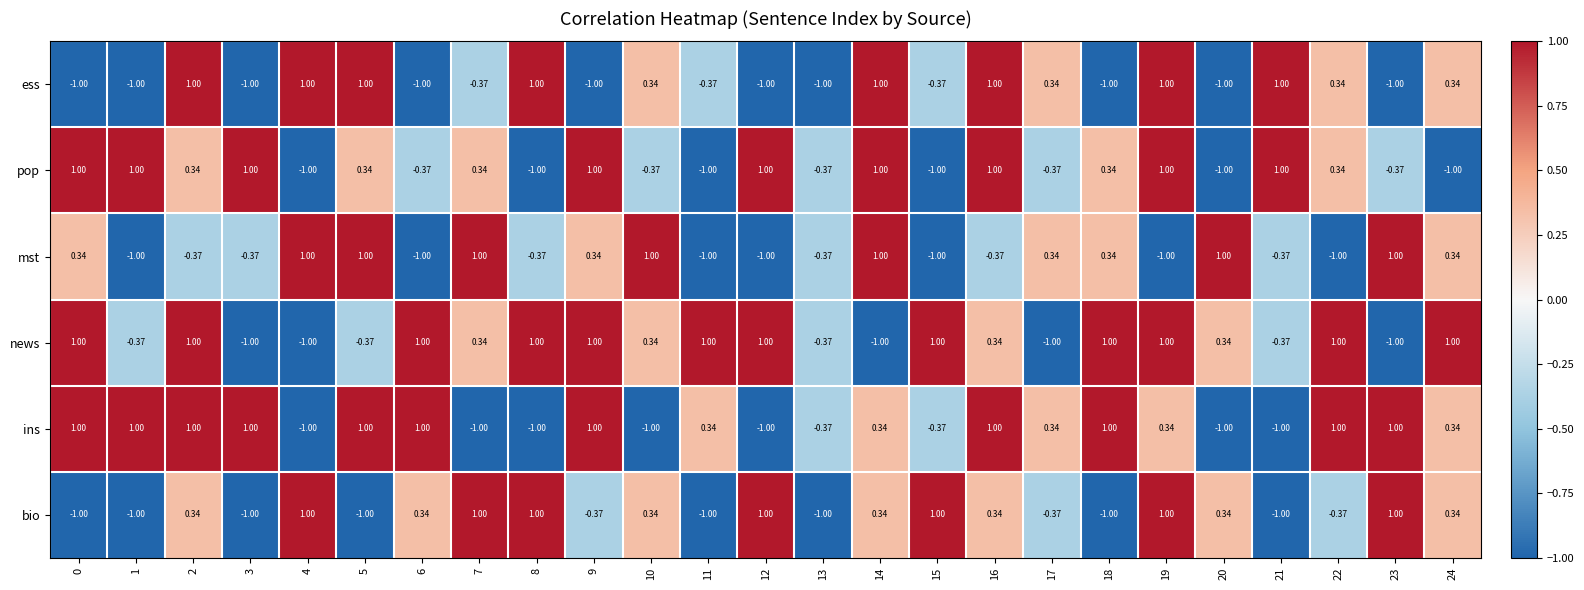

Which series has the largest total across all categories?

news